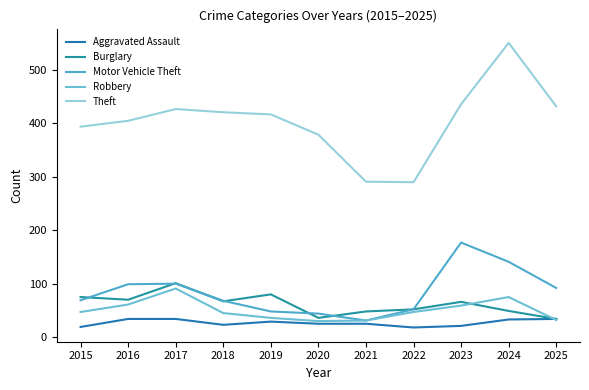

List the series in order of their peak value, lowest first.

Aggravated Assault, Robbery, Burglary, Motor Vehicle Theft, Theft